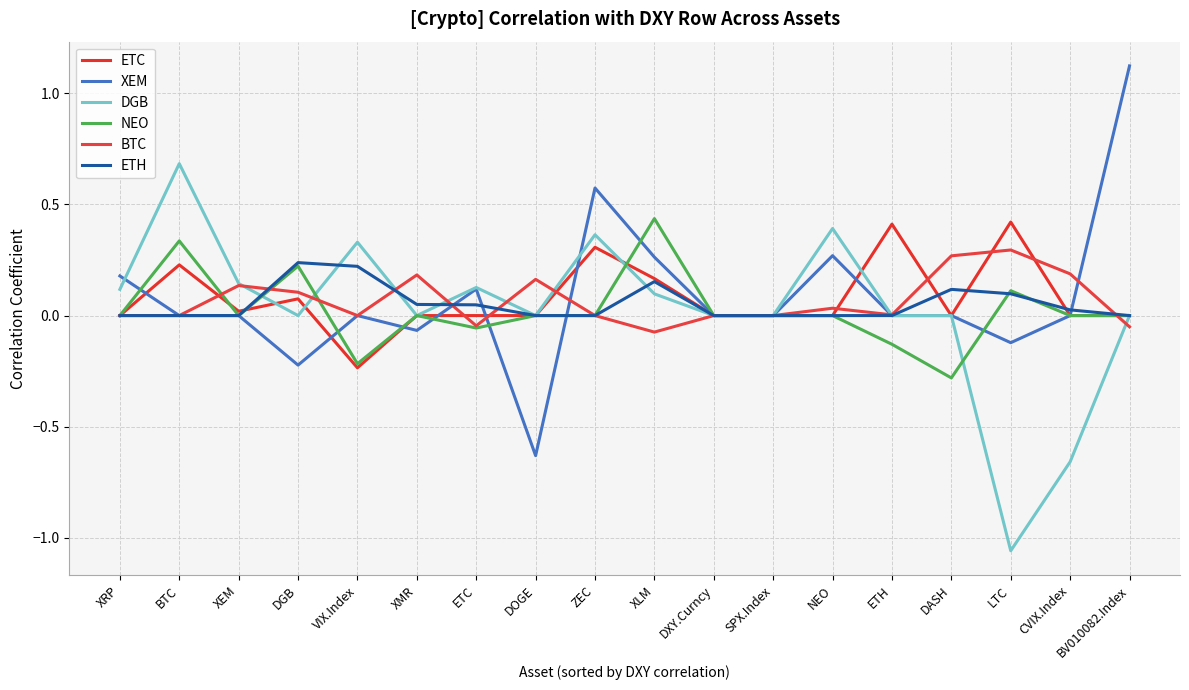

Does the chart have visible grid lines?

Yes